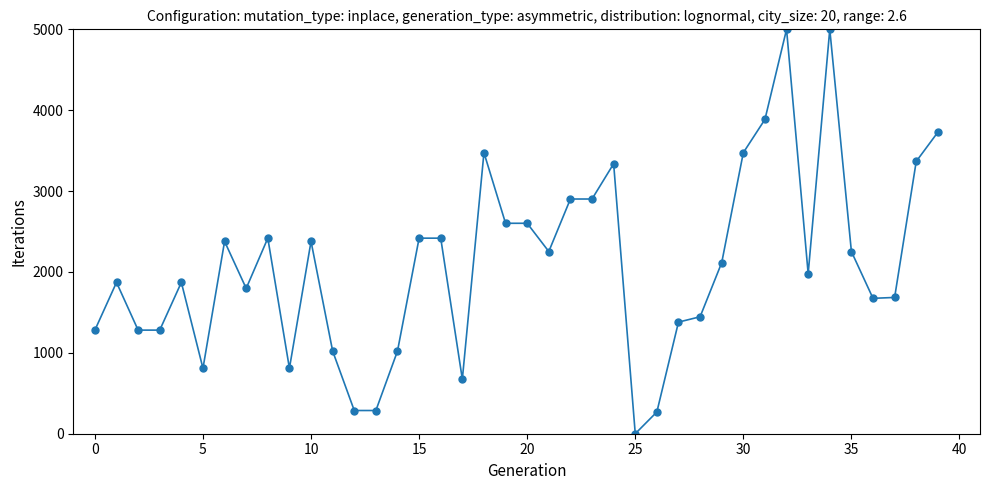

How many data points are less than 2115?

20